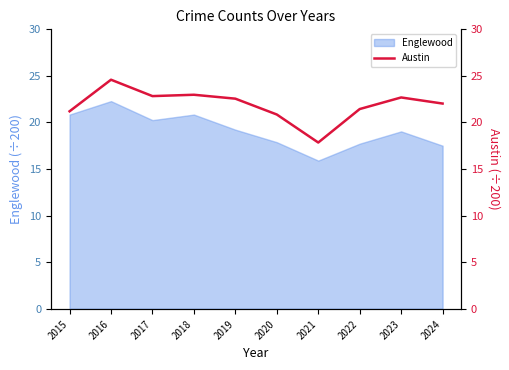

At which label does Englewood reach its peak?

2016